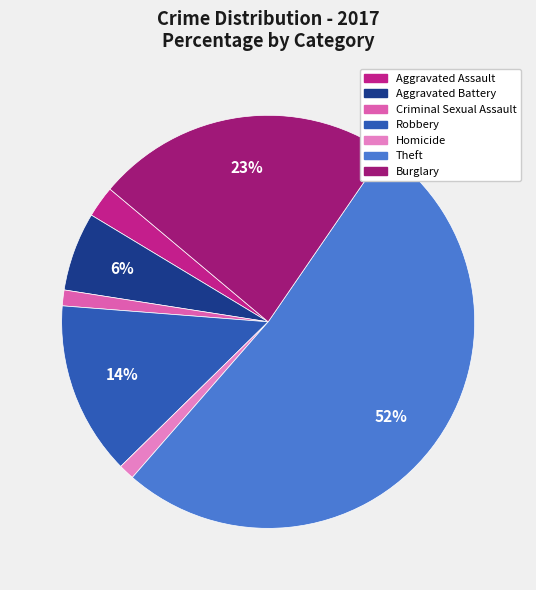

To the nearest percent, what portion does Aggravated Assault represent?

2%